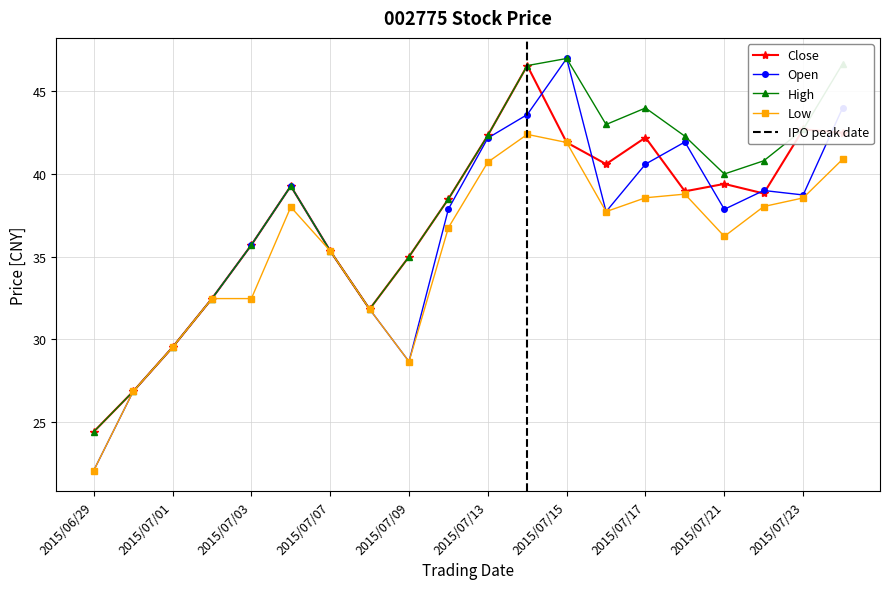

The value of High at 2015/07/22 is 22.3. True or false?

False